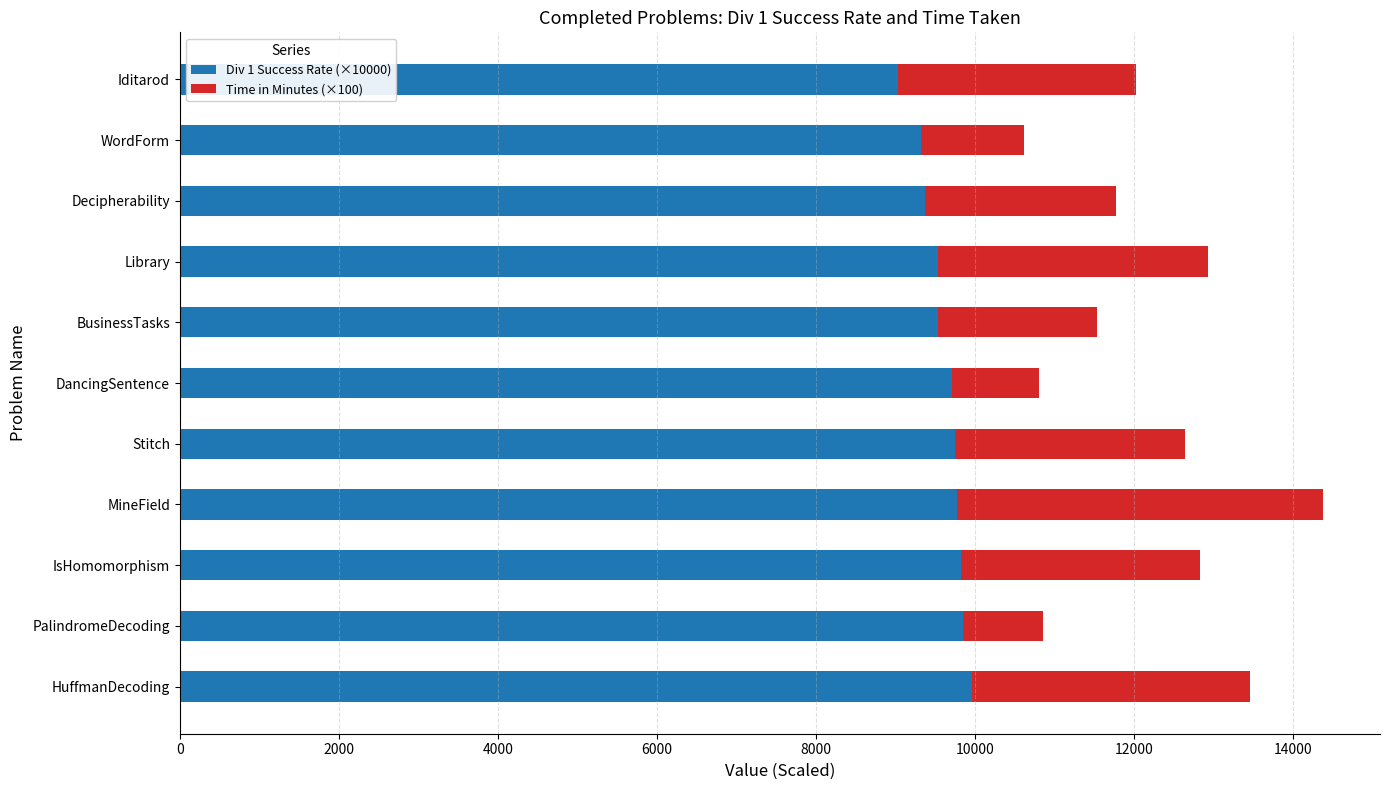

The Div 1 Success Rate (×10000) series shows 2739 at MineField. True or false?

False